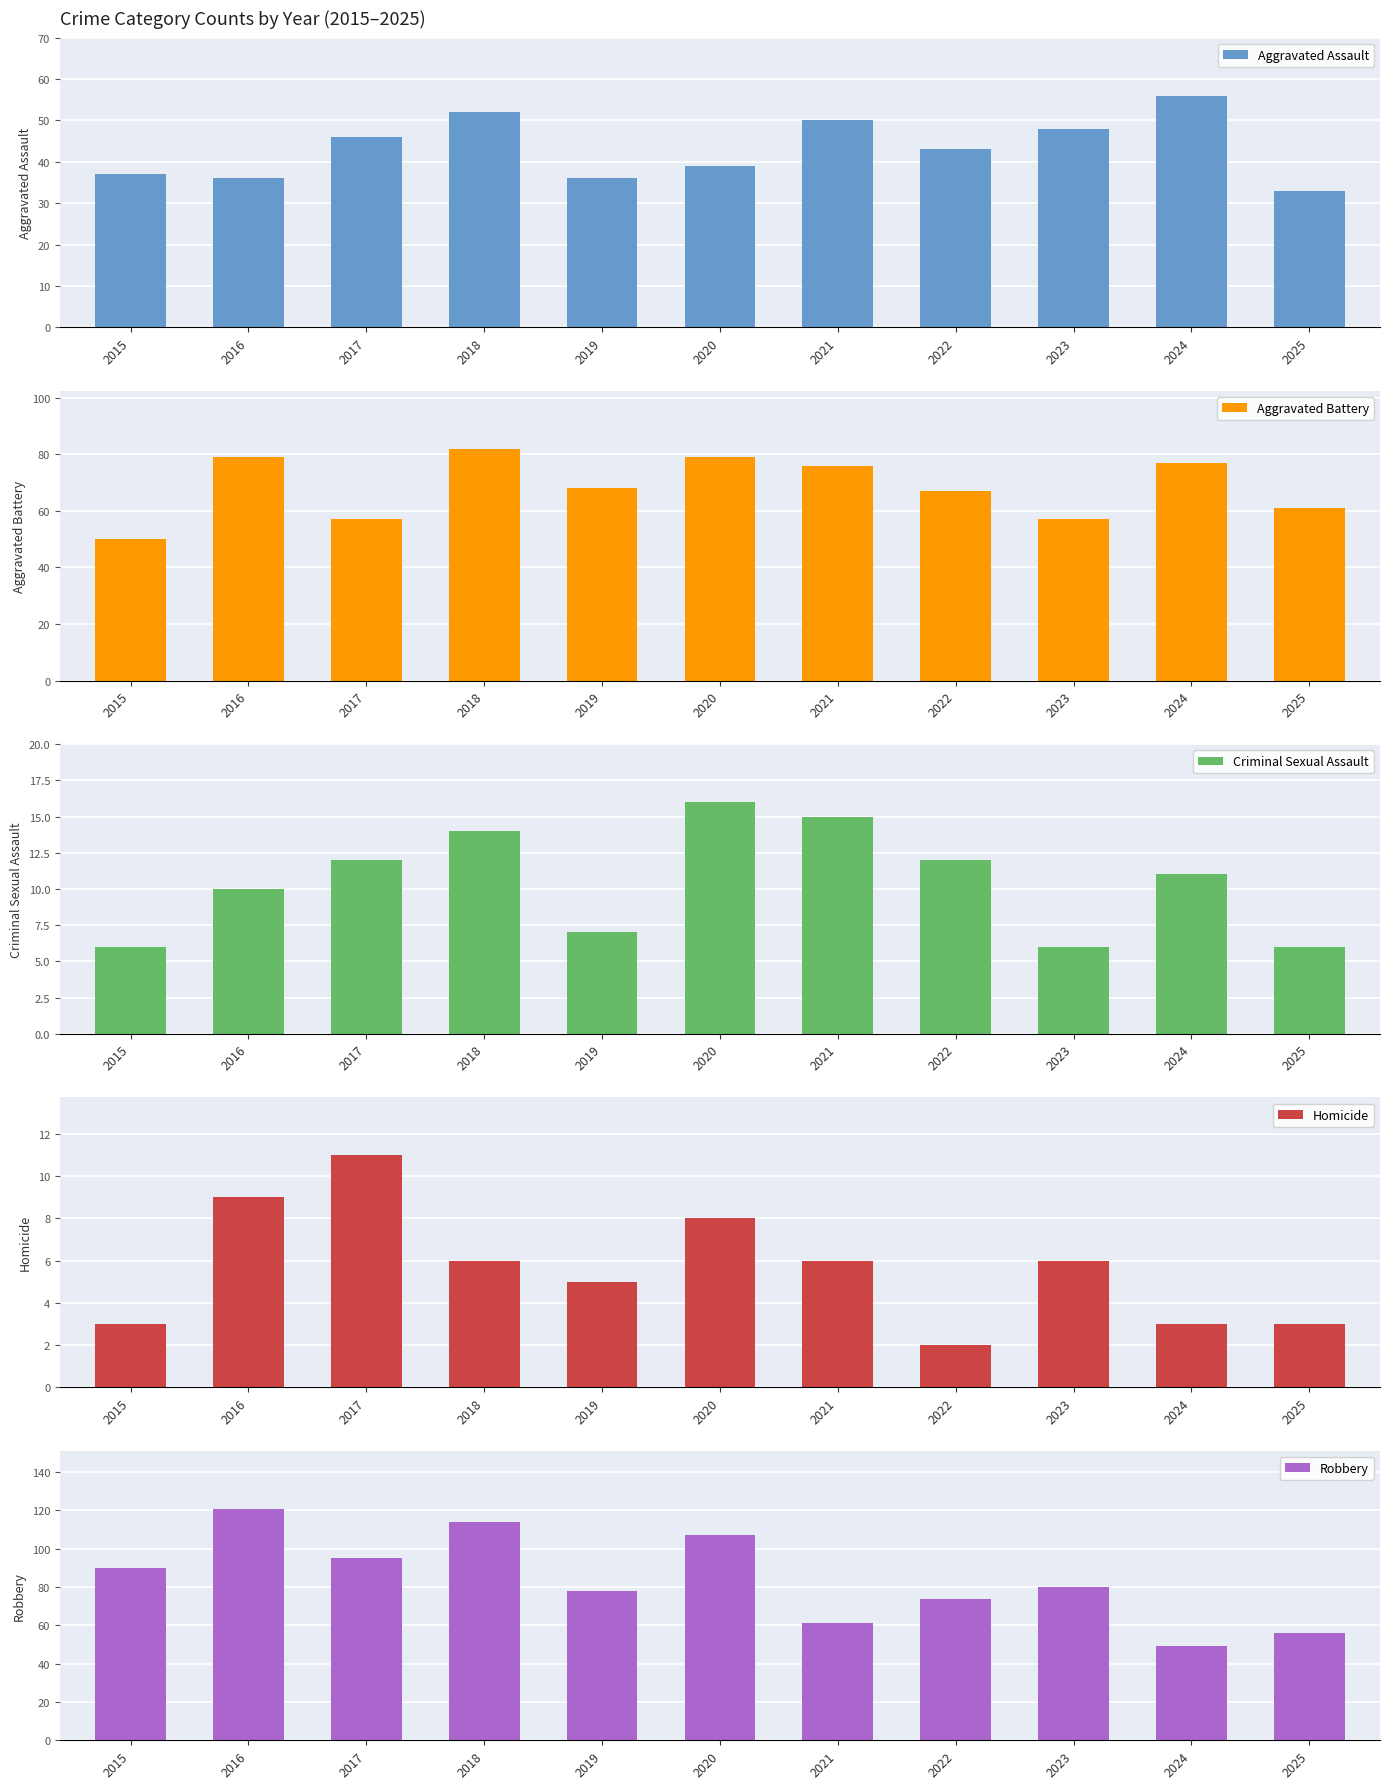

At how many categories does at least one series exceed 119?

1